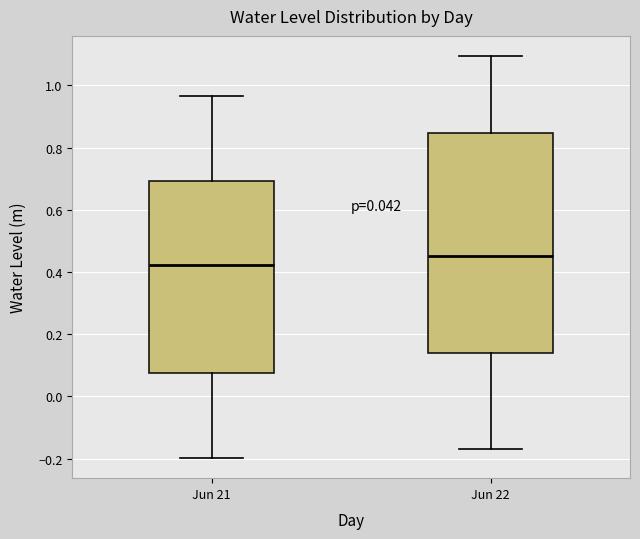

Comparing the boxes themselves (not the whiskers), which one is the tallest?

Jun 22